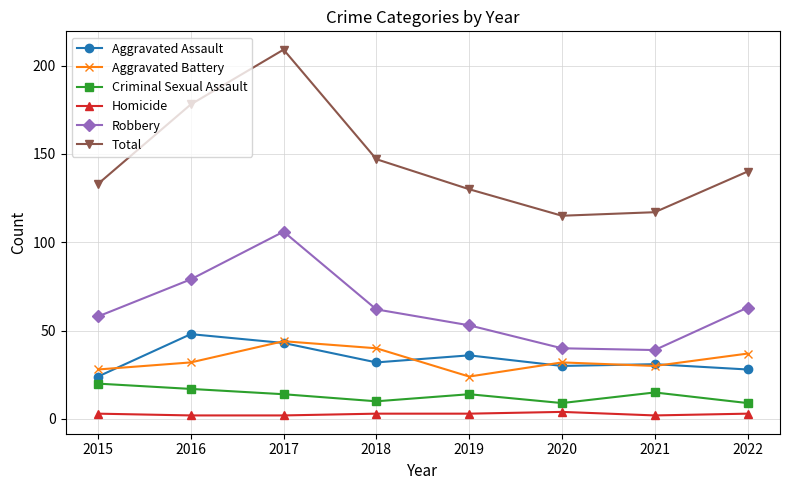

Where does the Criminal Sexual Assault series first go above 14?

2015